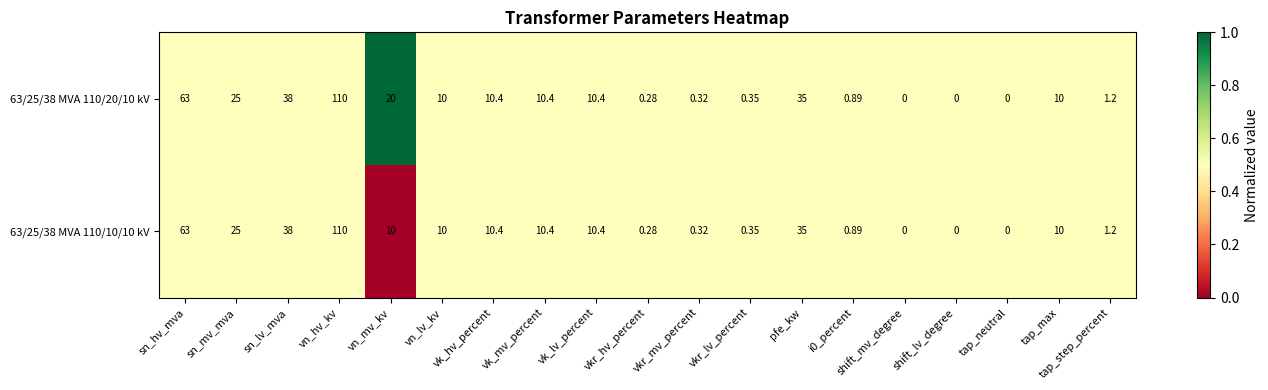

At which label does 63/25/38 MVA 110/10/10 kV reach its peak?

vn_hv_kv